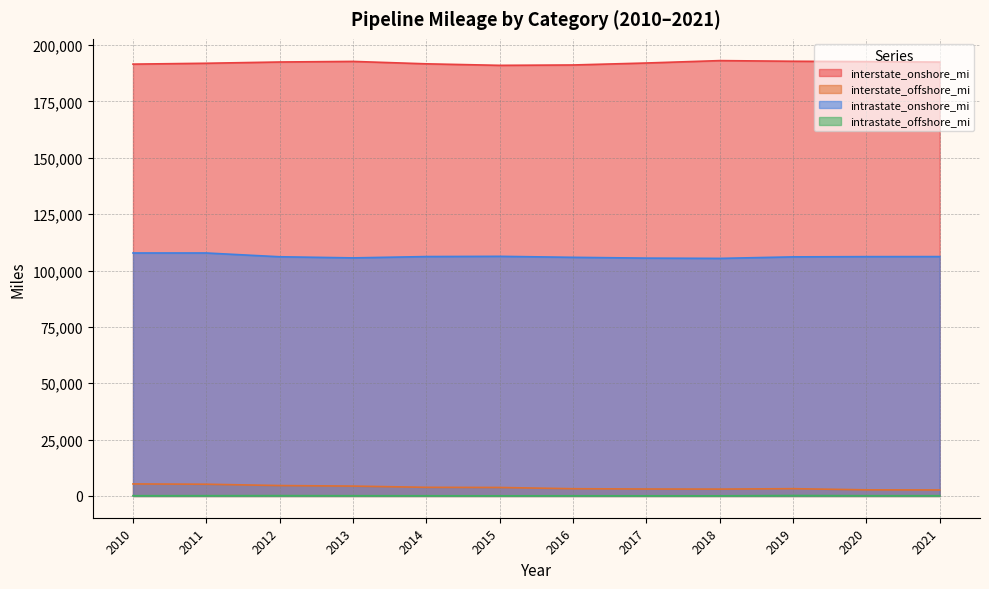

How many lines are shown in the chart?

4